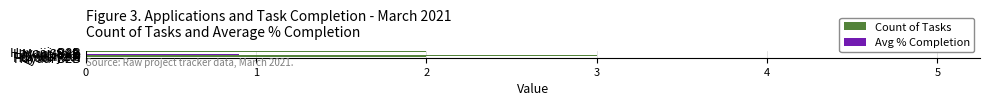

List the series in order of their peak value, highest first.

Count of Tasks, Avg % Completion